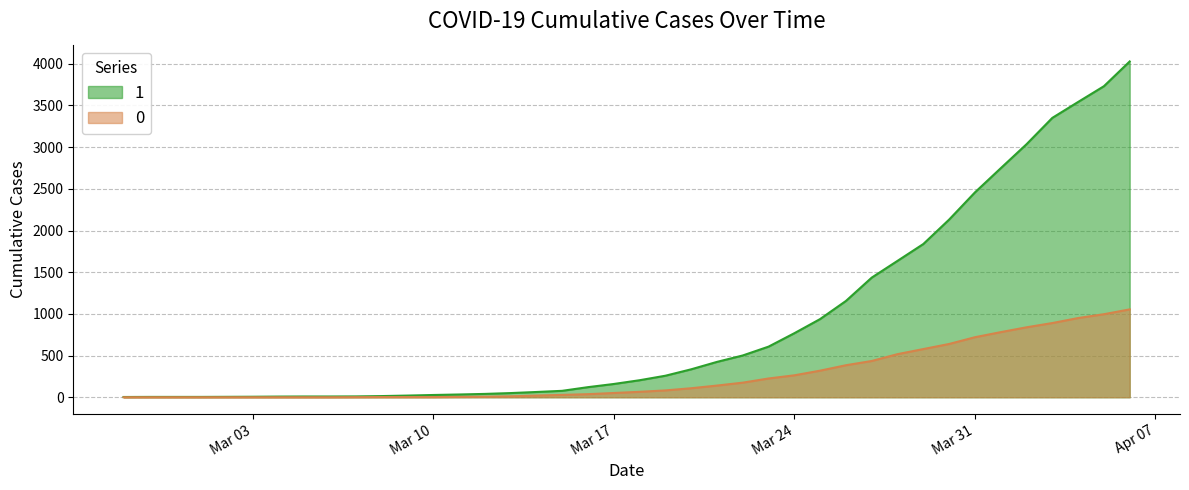

What is the total value across all series at Mar 24?

1031